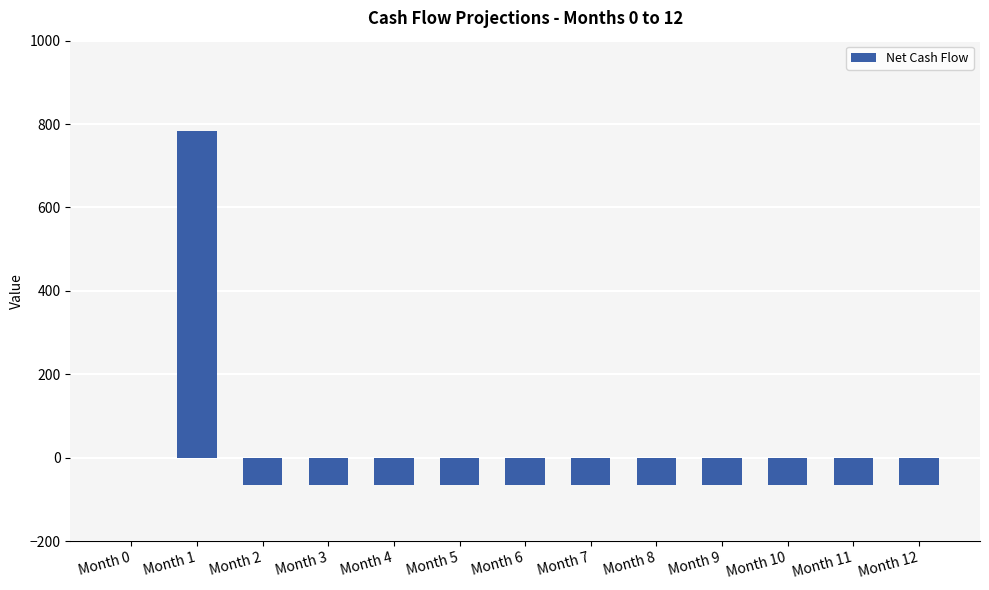

The value at Month 9 is -108.3. True or false?

False